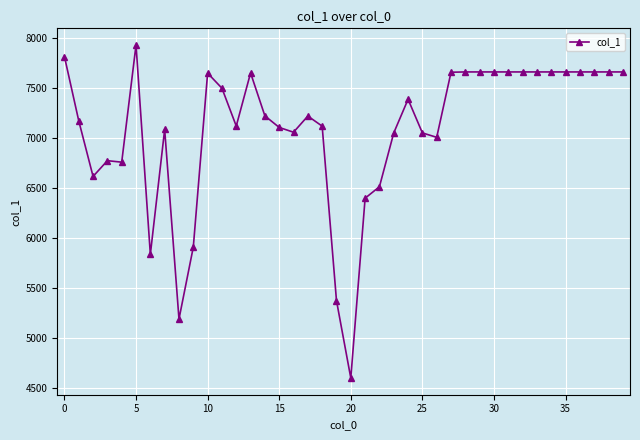

What is the minimum value shown in the chart?

4597